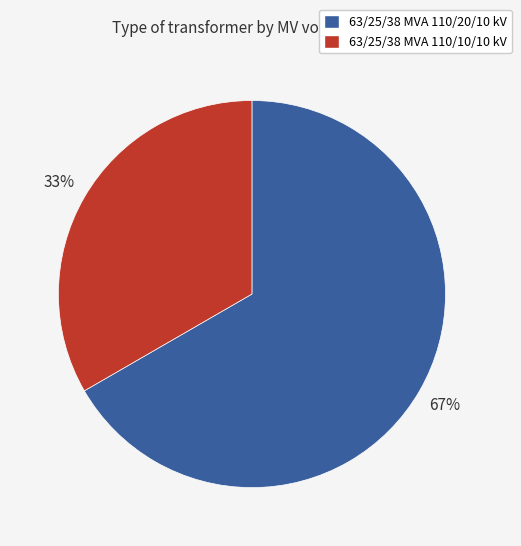

To the nearest percent, what is the average slice percentage?

50%